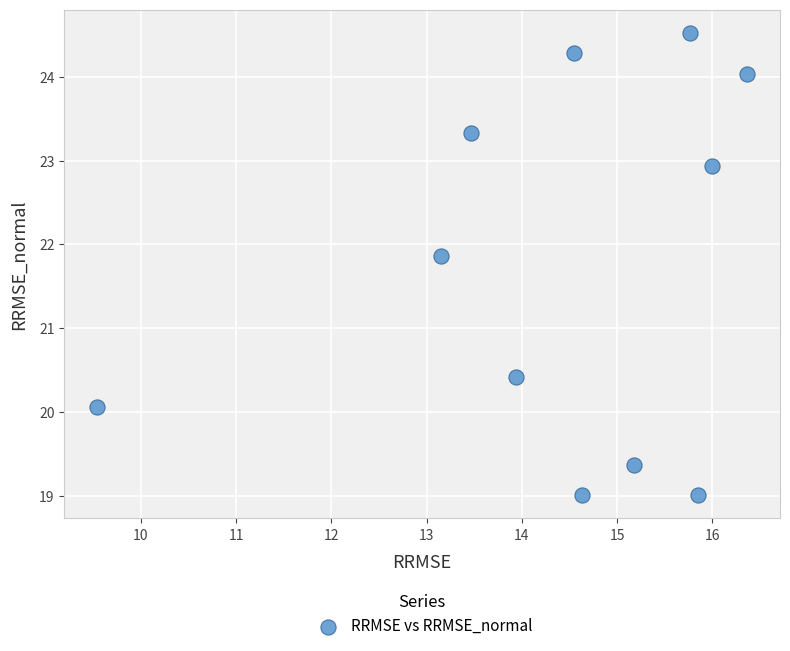

What is the average Y value?

21.7